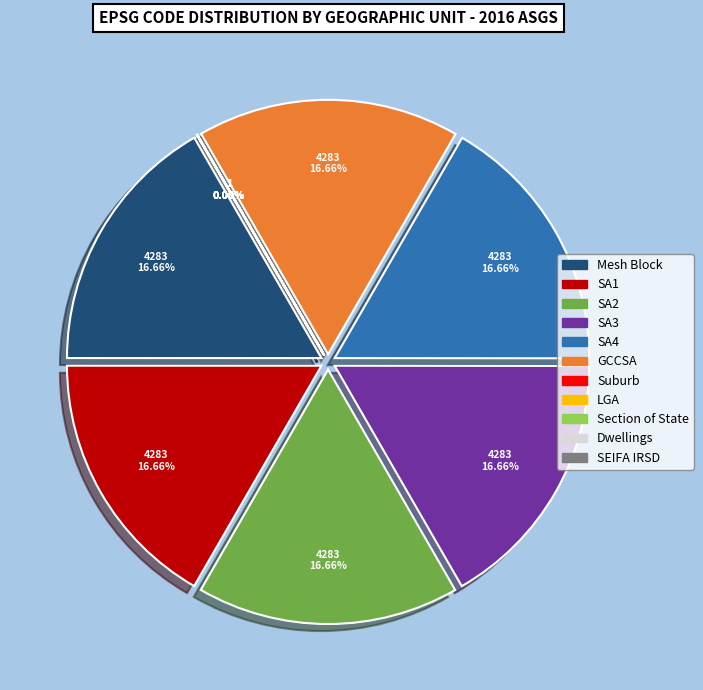

How many slices are in this pie chart?

11